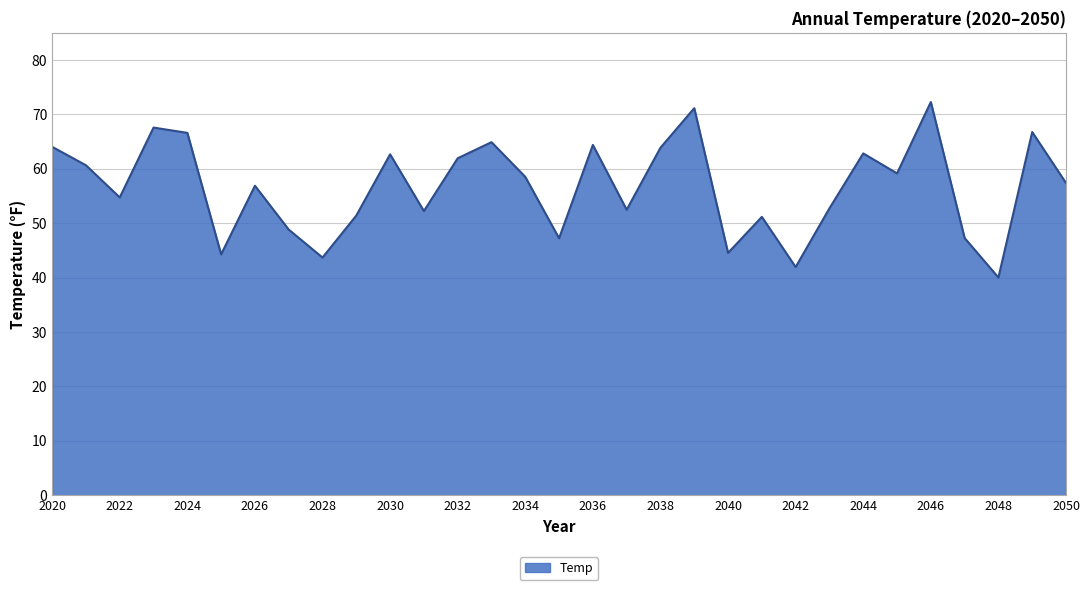

What is the difference between the maximum and minimum values?

32.3